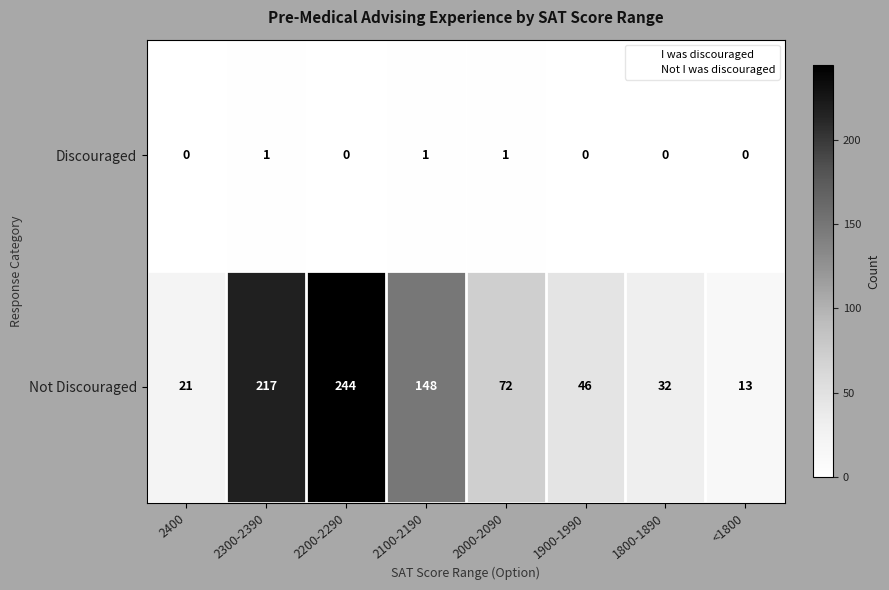

What is the total value across all series at 2200-2290?

244